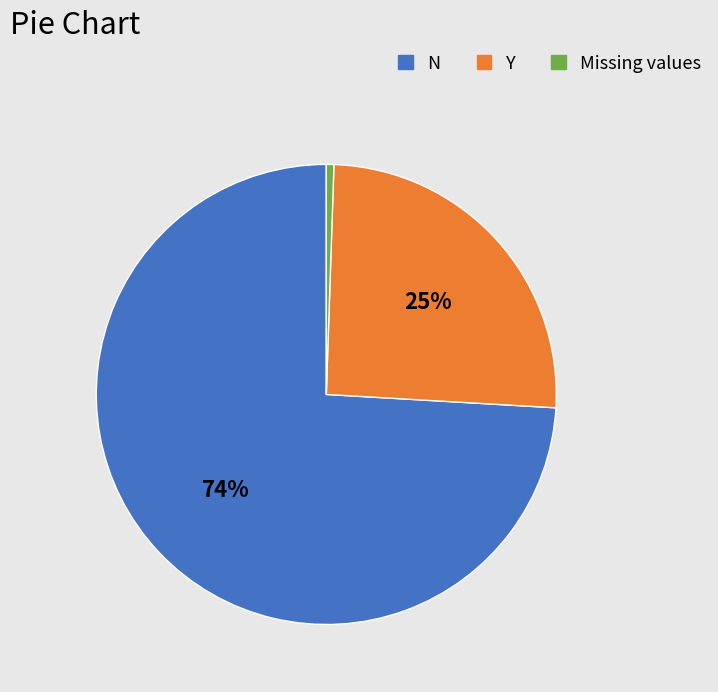

To the nearest percent, what percentage of the pie is Missing values?

1%